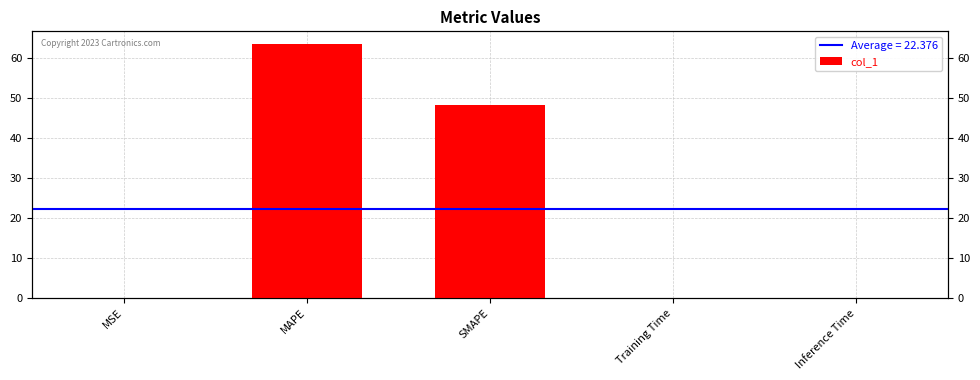

What is the average value?

22.4